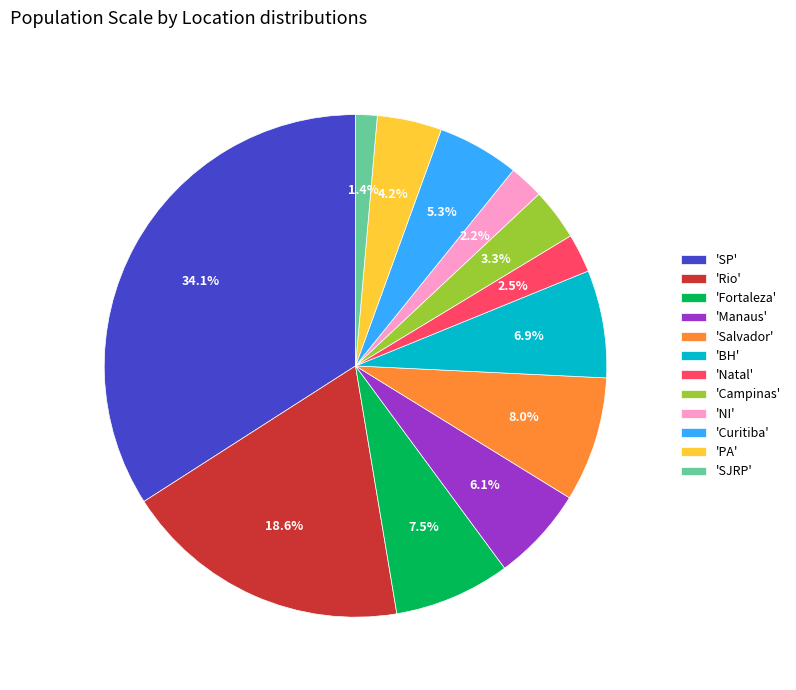

Between 'PA' and 'NI', which is larger?

'PA'